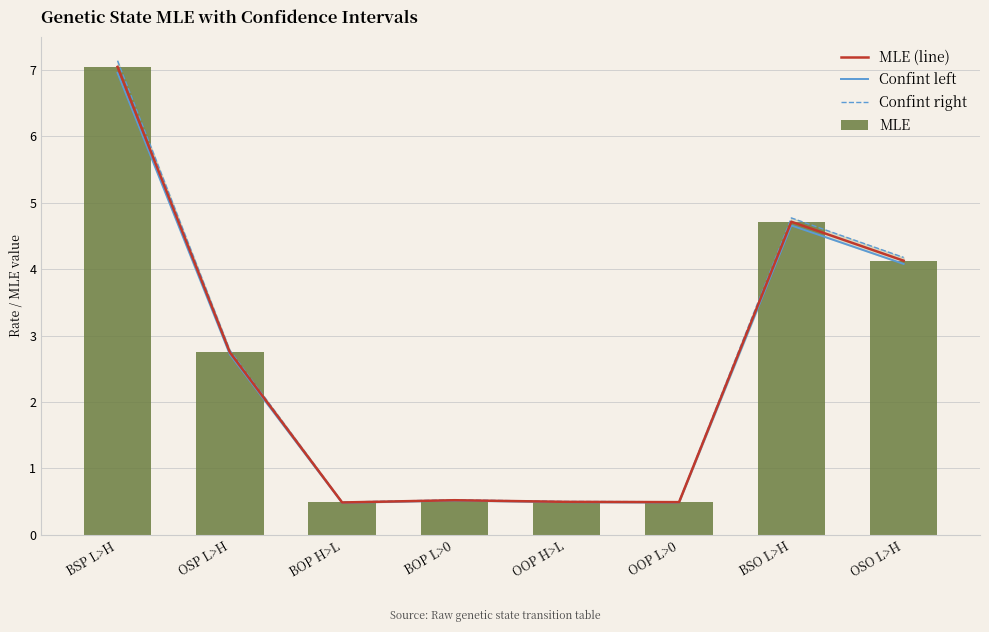

What is the label of the 7th bar from the left?

BSO L>H